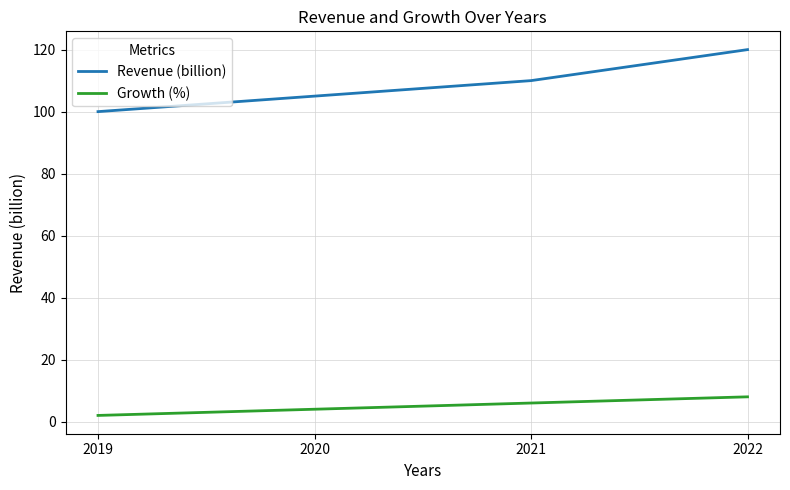

Which series has the largest total across all categories?

Revenue (billion)